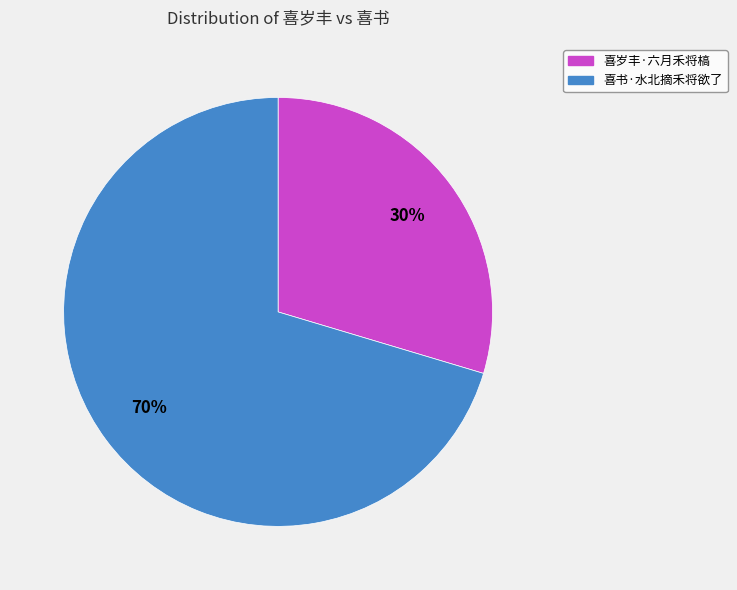

Rank the categories by value from lowest to highest.

喜岁丰·六月禾将槁, 喜书·水北摘禾将欲了